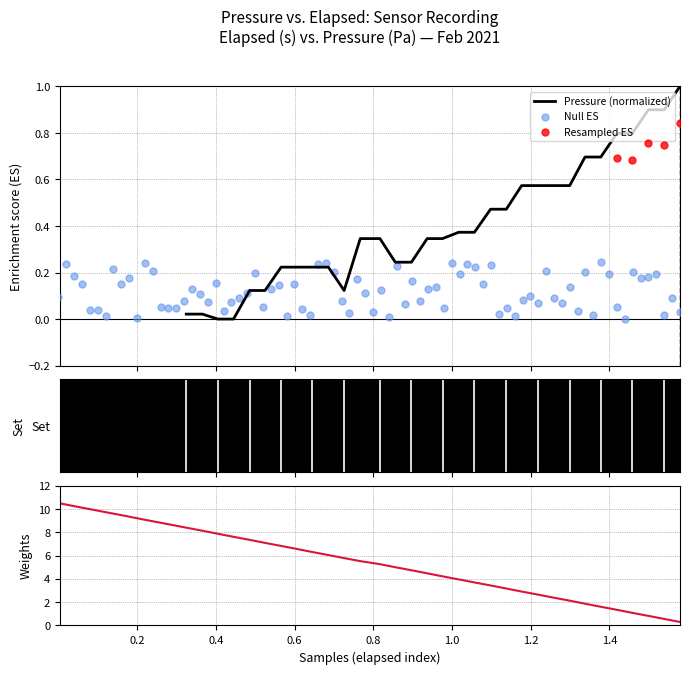

What is the highest value of the Pressure (normalized) series?

1.0